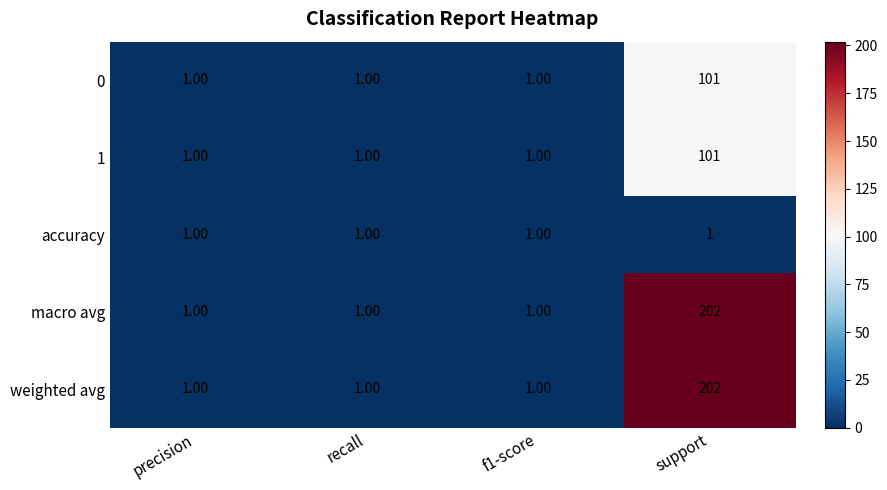

How many series are shown in this chart?

5